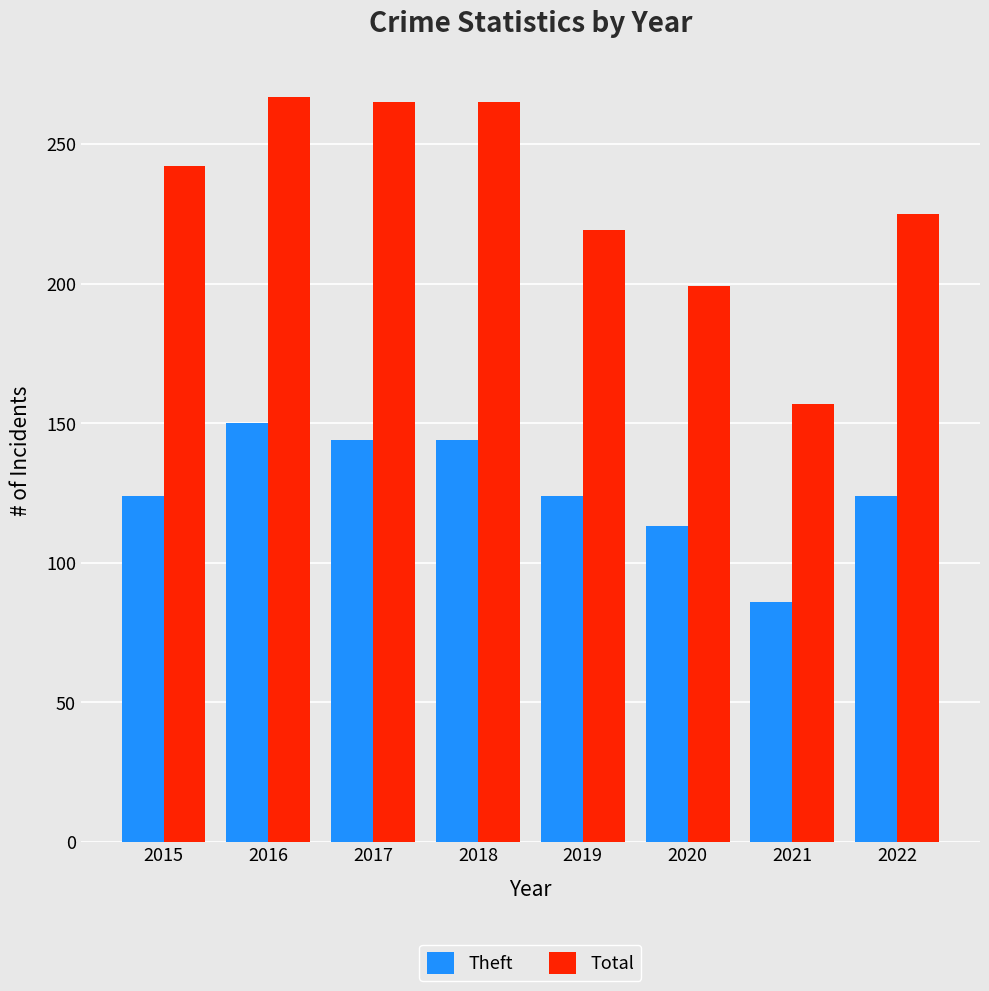

Is the value of Theft at 2016 greater than the value of Total at 2019?

No